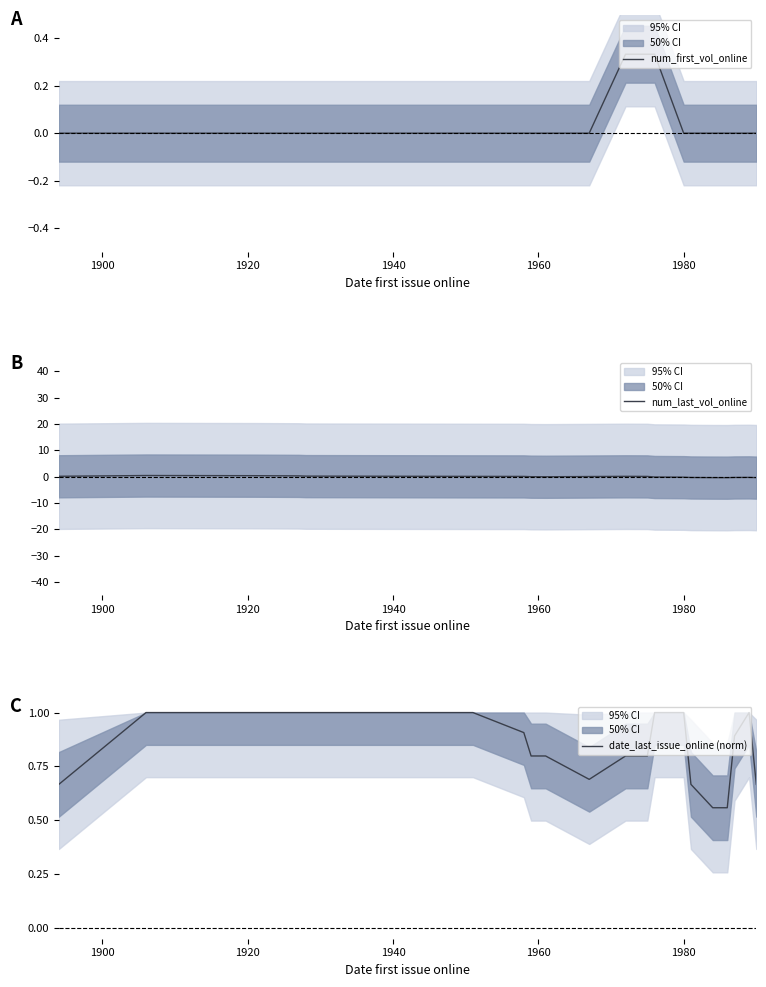

True or false: date_last_issue_online (norm) and num_first_vol_online intersect in this chart.

False